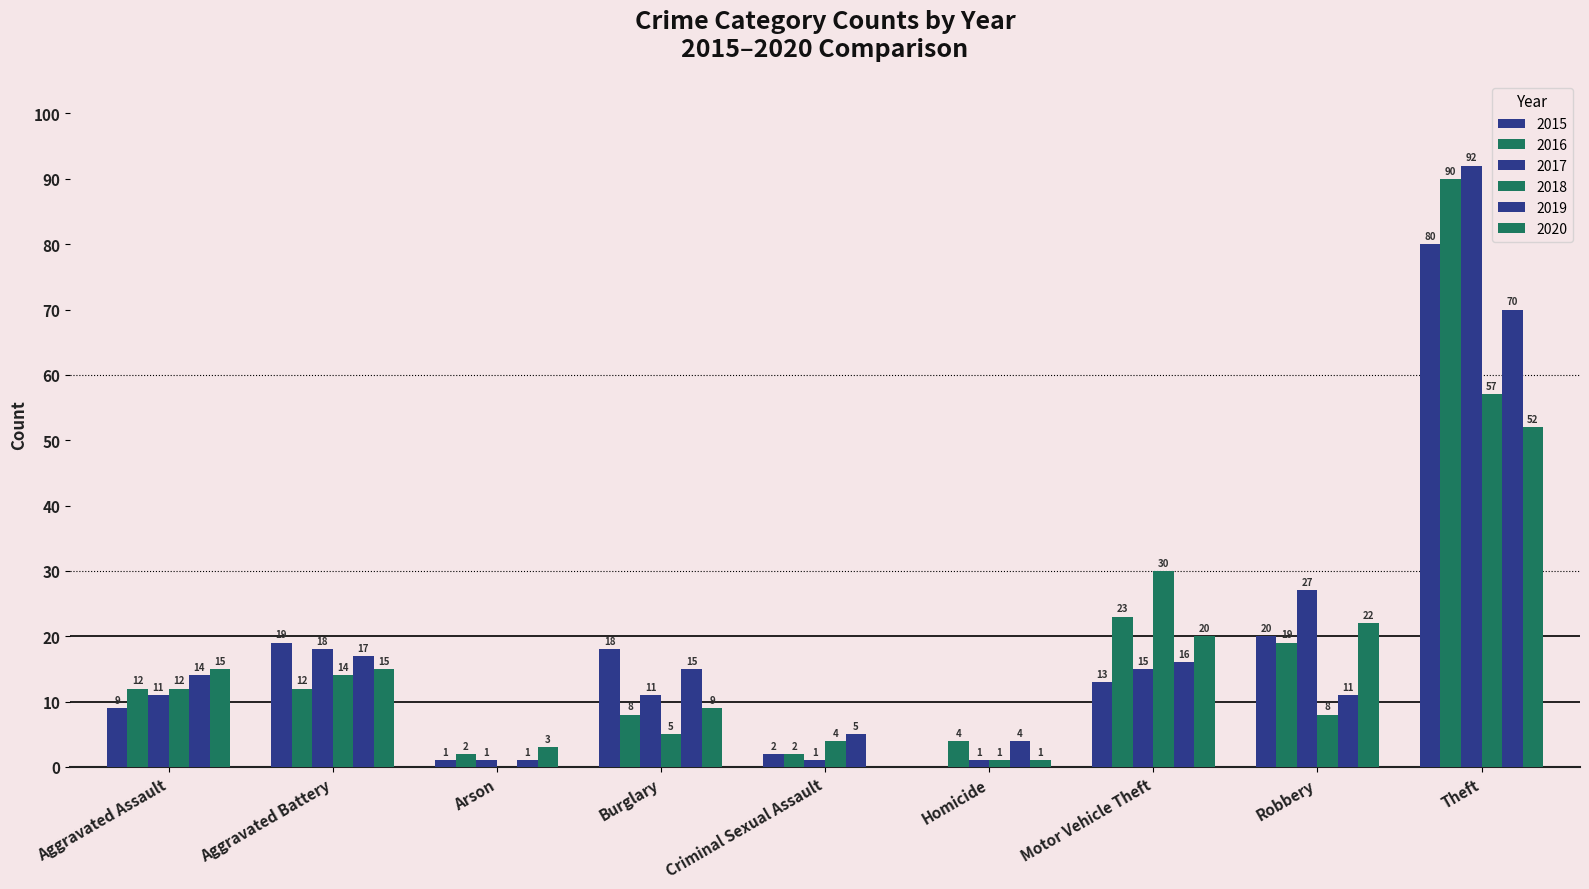

Reading left to right, what are all the values shown in this chart?

2015: 9	19	1	18	2	0	13	20	80
2016: 12	12	2	8	2	4	23	19	90
2017: 11	18	1	11	1	1	15	27	92
2018: 12	14	0	5	4	1	30	8	57
2019: 14	17	1	15	5	4	16	11	70
2020: 15	15	3	9	0	1	20	22	52